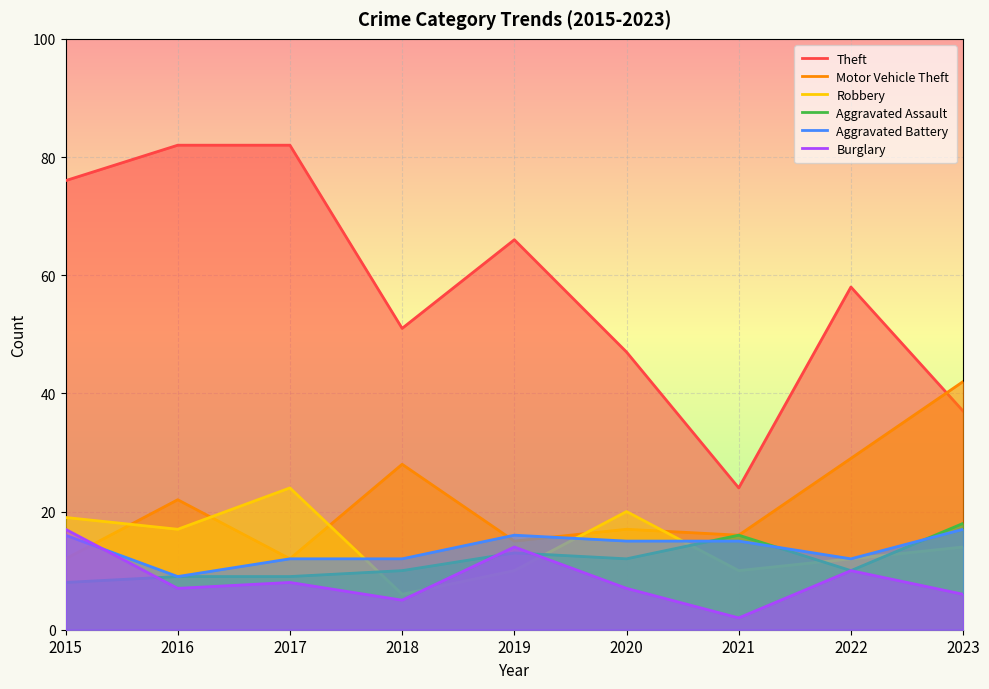

What is the sum of all Motor Vehicle Theft values?

193